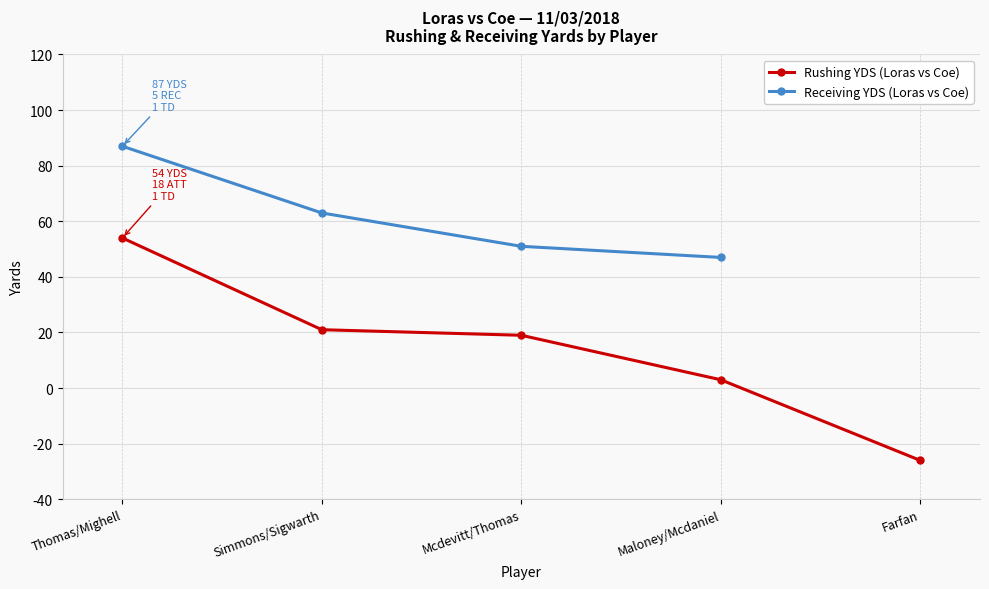

Is it true that Rushing YDS (Loras vs Coe) equals 54 at Thomas/Mighell?

True